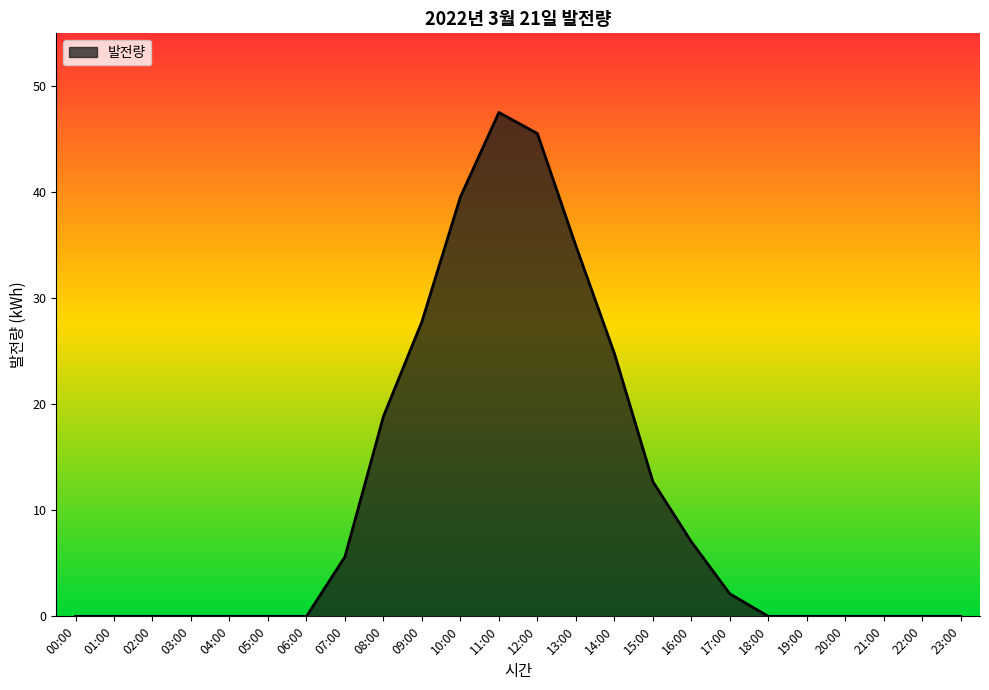

Reading right to left, what are all the values shown in this chart?

23:00=0.0	22:00=0.0	21:00=0.0	20:00=0.0	19:00=0.0	18:00=0.0	17:00=2.1	16:00=7.0	15:00=12.7	14:00=24.8	13:00=35.0	12:00=45.5	11:00=47.5	10:00=39.6	09:00=27.8	08:00=18.9	07:00=5.6	06:00=0.0	05:00=0.0	04:00=0.0	03:00=0.0	02:00=0.0	01:00=0.0	00:00=0.0